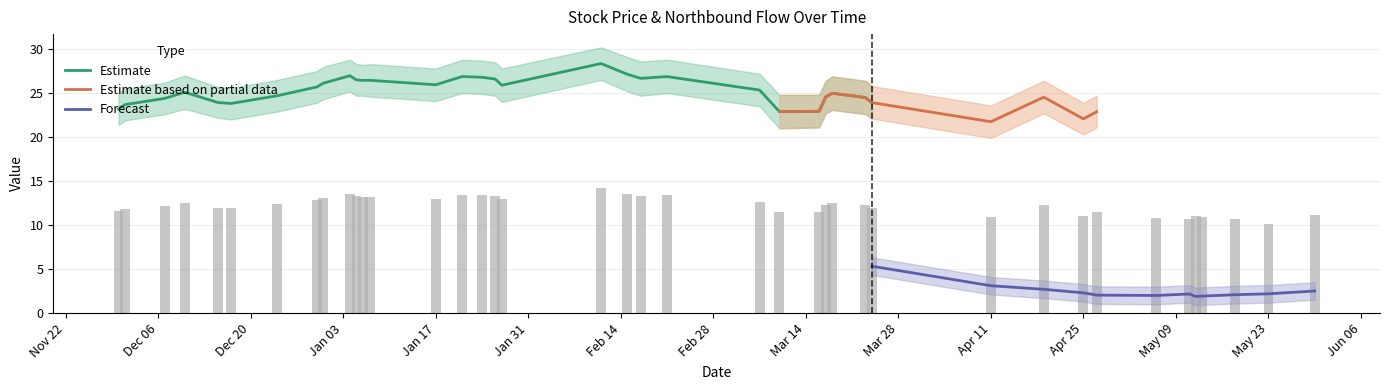

True or false: Close has a value of 13.0 at 20211201.

False